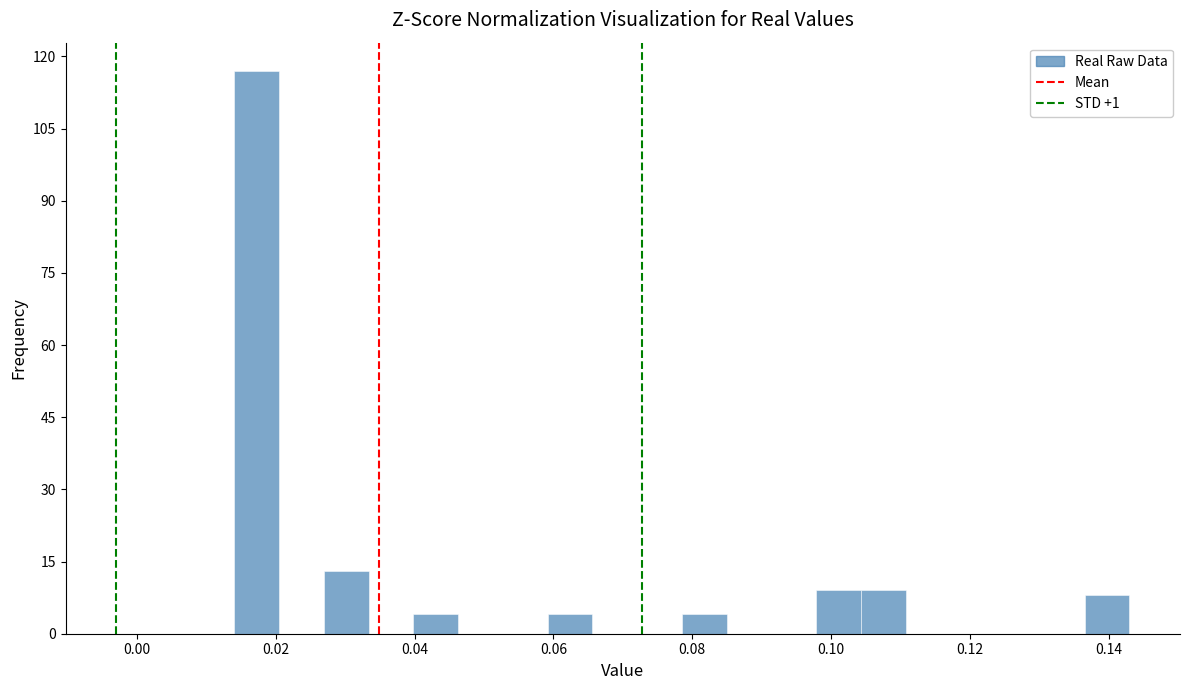

Read against the x-axis, roughly where is the centre of the tallest bar?

0.018